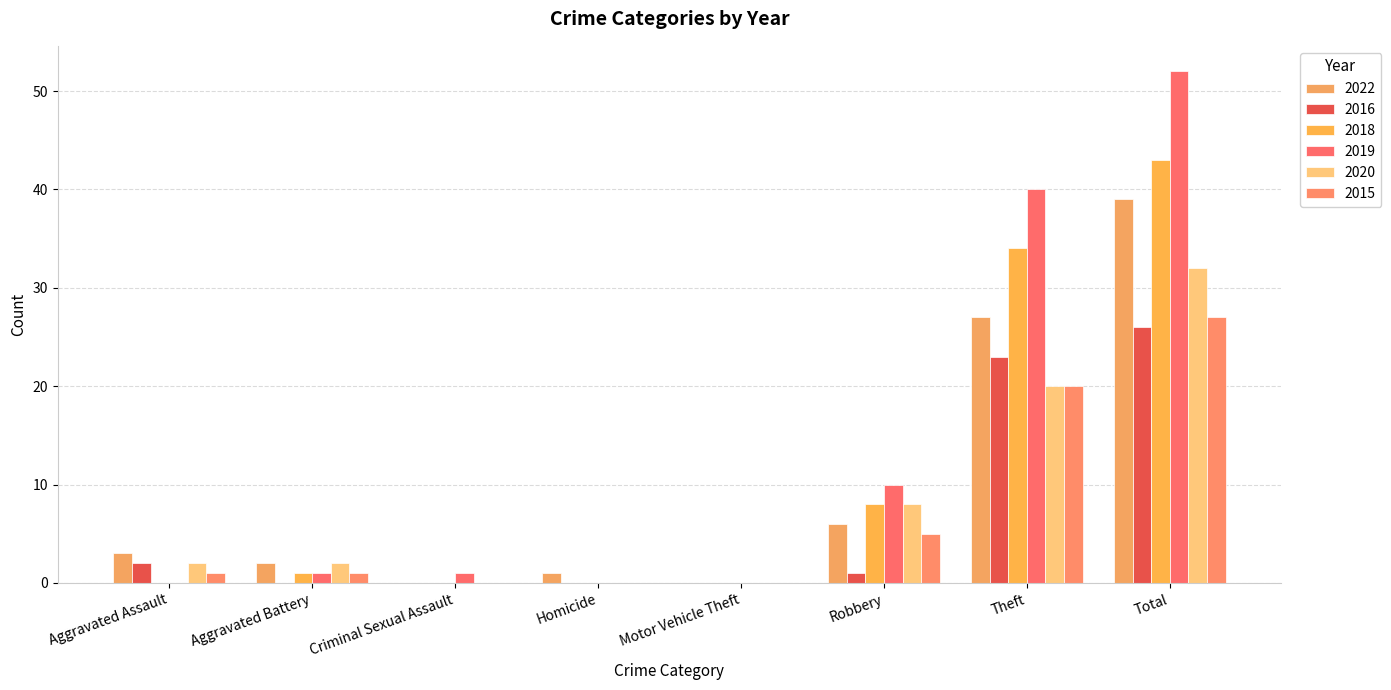

What is the average value of the 2022 series?

10